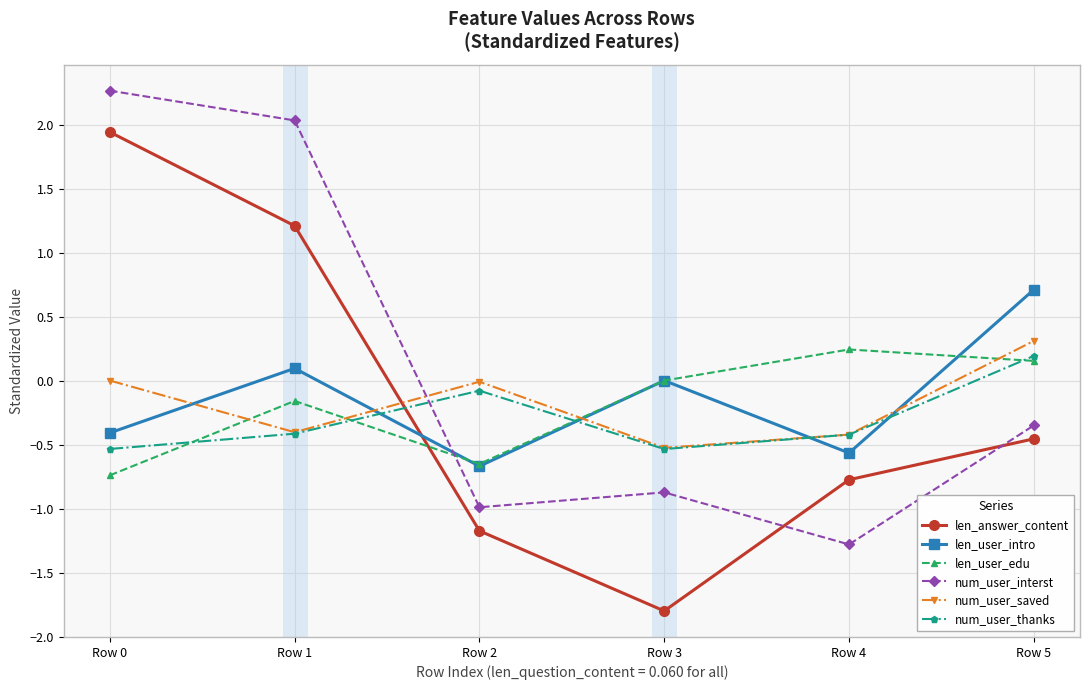

How many positive values does the num_user_thanks series have?

1